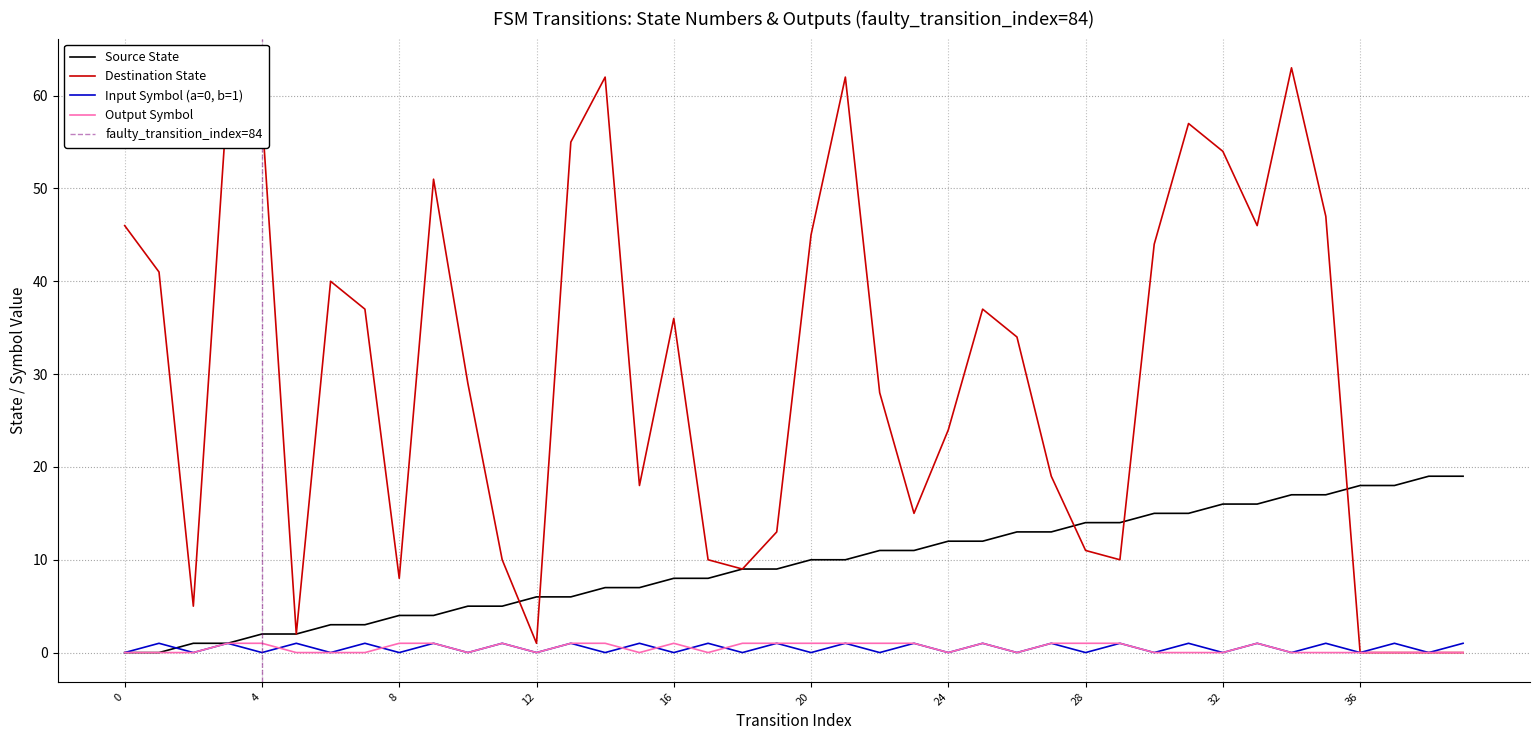

How many categories are shown in the chart?

40